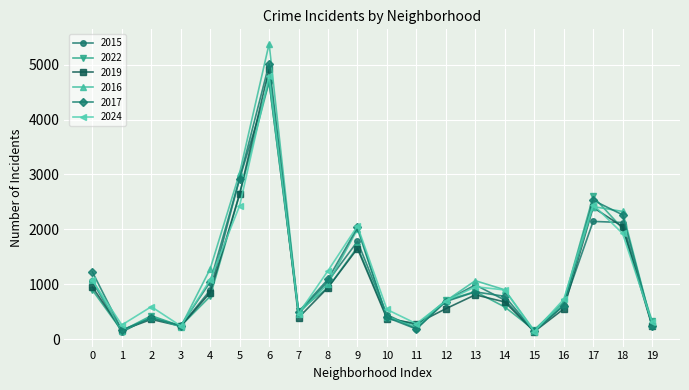

At which category is the sum across all series the highest?

6